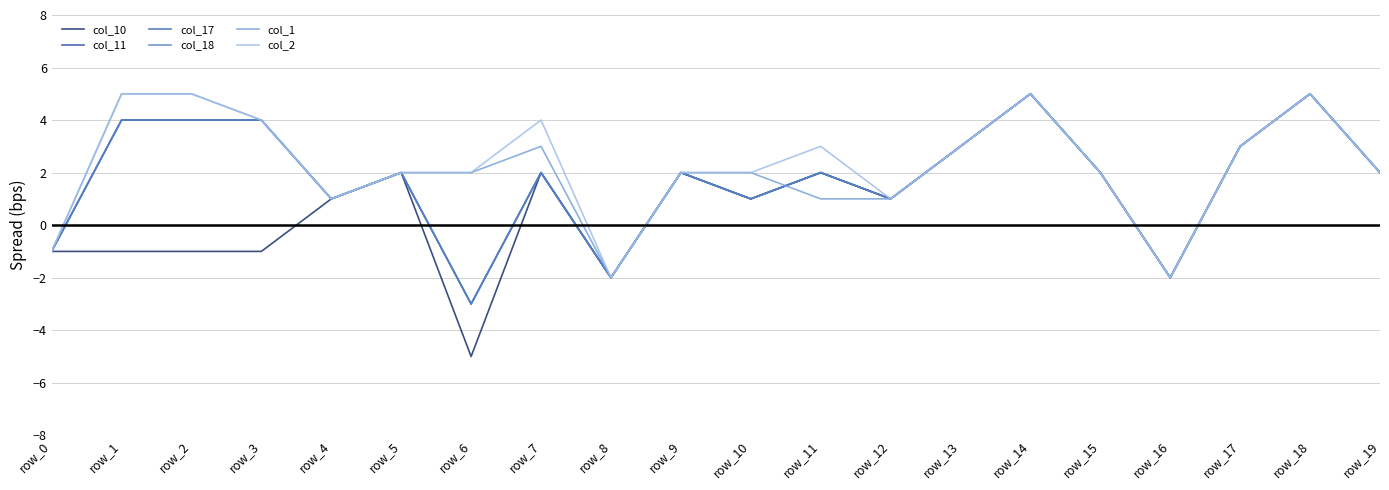

True or false: col_11 and col_18 intersect in this chart.

False